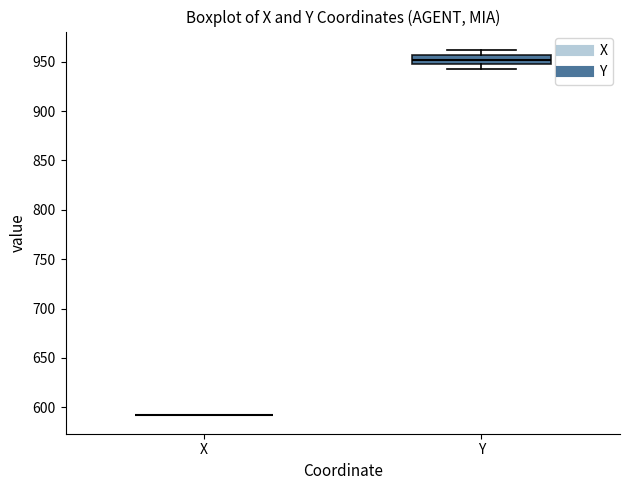

Reading left to right, transcribe this box plot: for each box, give where its median line is, the range the box spans, and where its two whiskers end, as read against the y-axis. The values are not printed on the chart, so give them approximately, as read against the axis.

X: box collapsed to a line at 590, whiskers 590 to 590
Y: median 950, box 945 to 955, whiskers 940 to 960